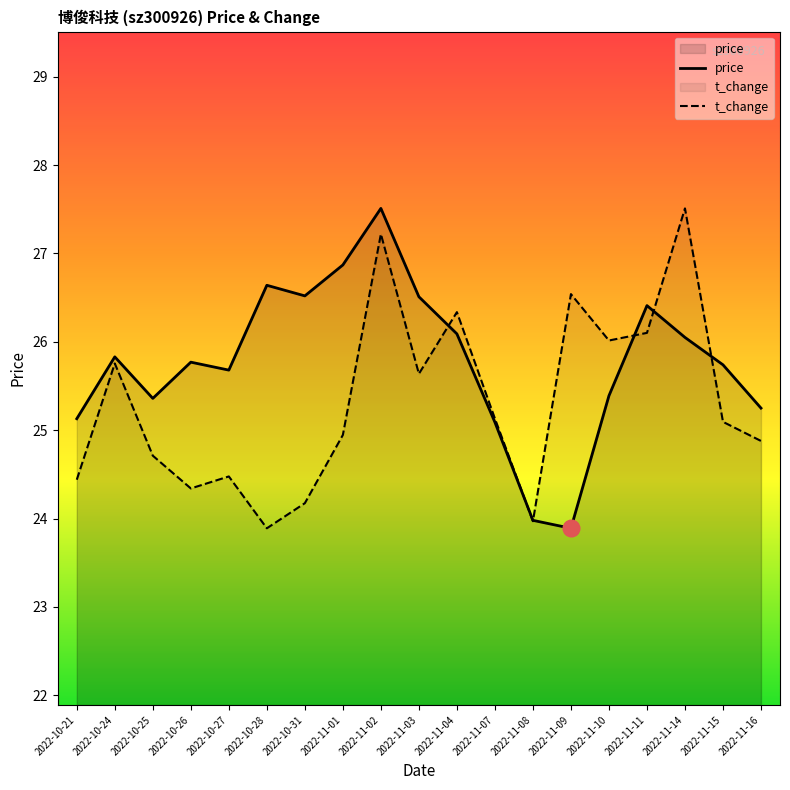

At which label does price reach its minimum?

2022-11-09